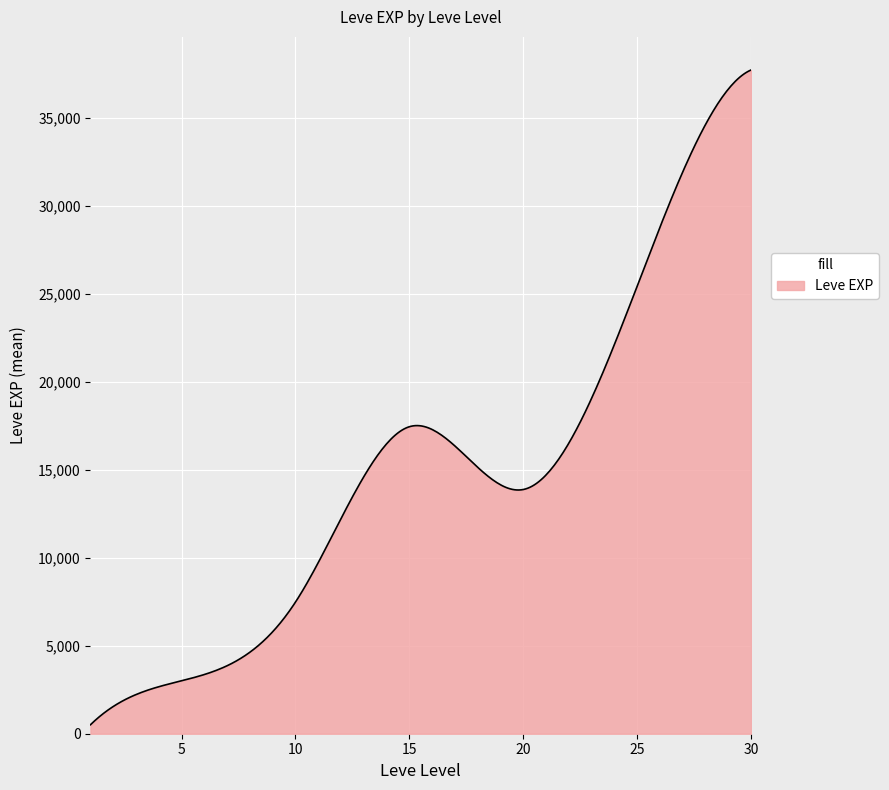

What is the greatest value displayed?

37715.0